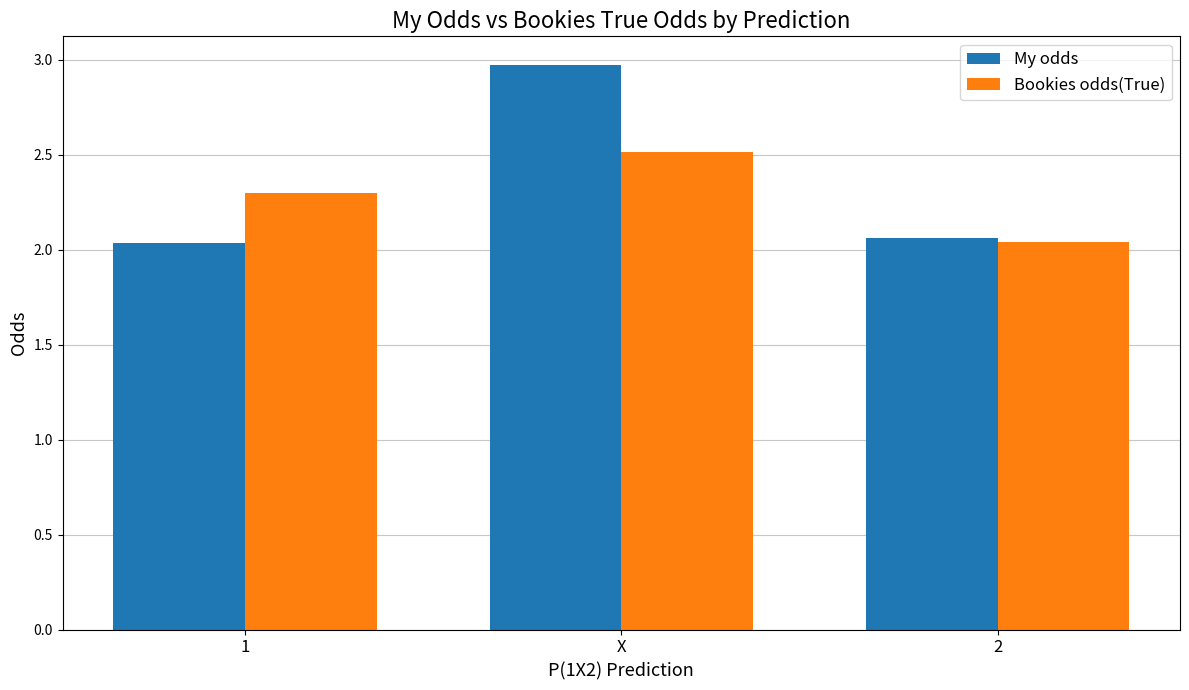

At how many categories does at least one series exceed 2?

3